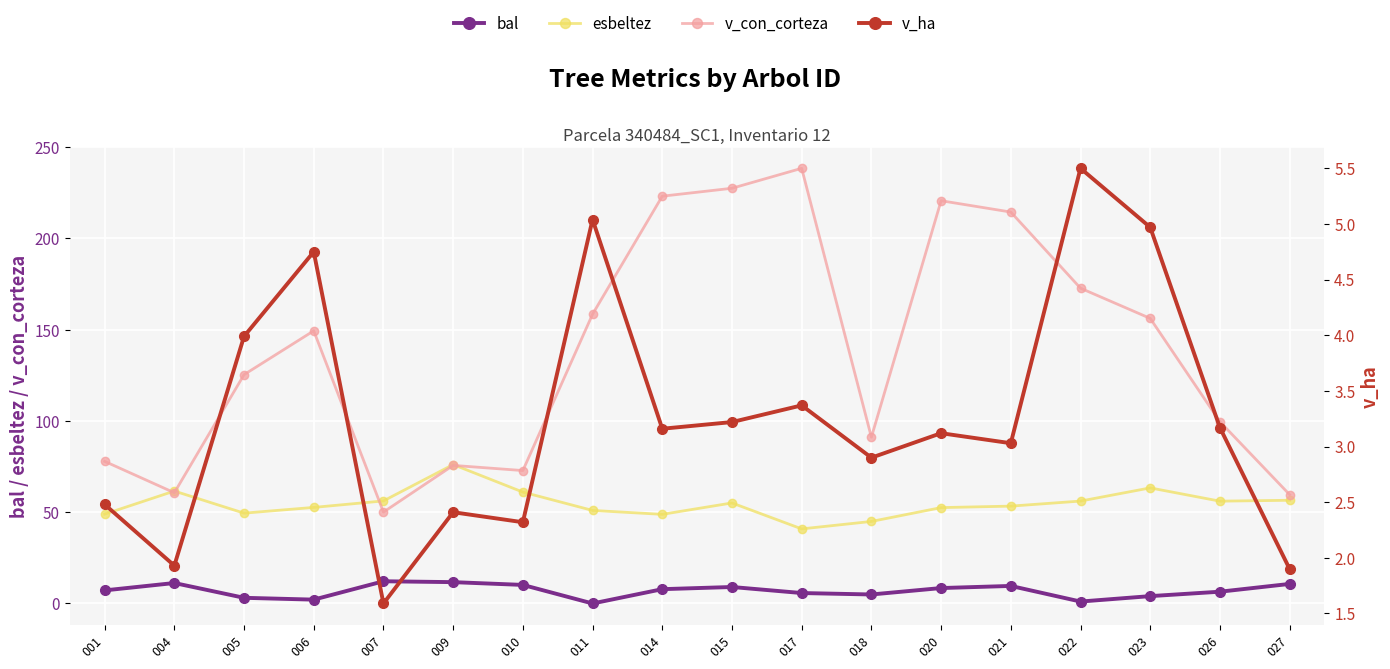

Rank the series at 014 from highest to lowest value.

v_con_corteza, esbeltez, bal, v_ha